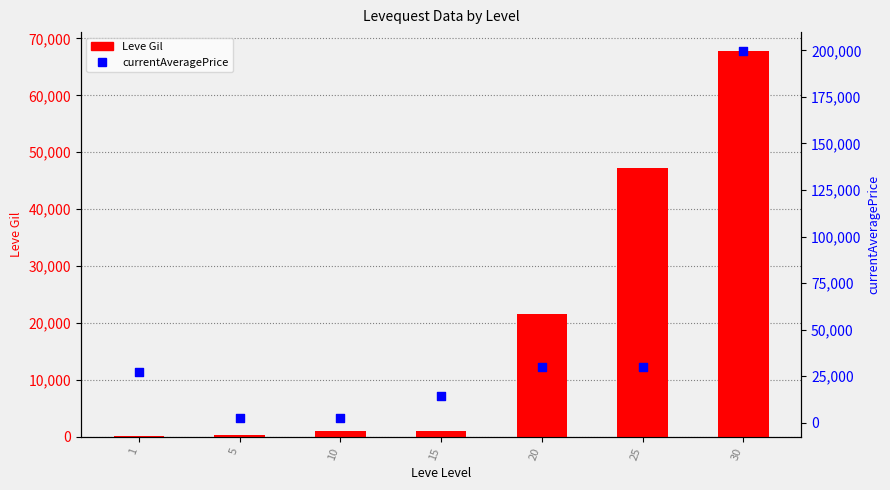

Is the value of Leve Gil at 1 greater than the value of currentAveragePrice at 30?

No